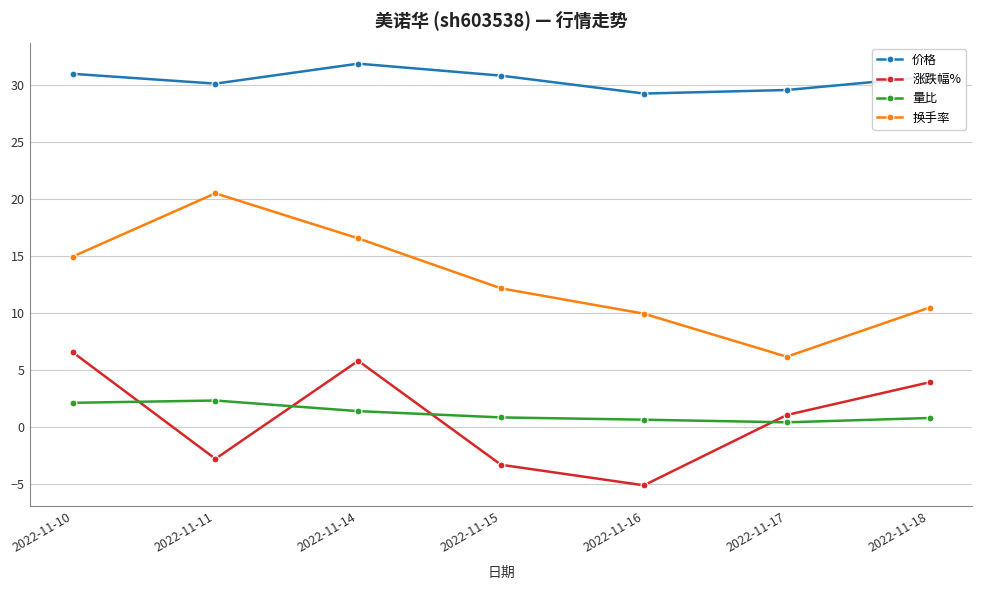

True or false: 换手率 and 价格 cross at least once.

False